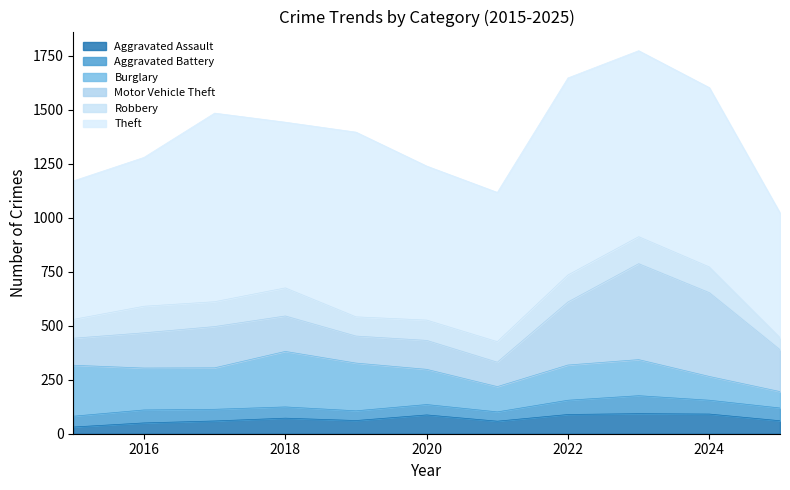

What is the difference between the second highest and minimum values in the Aggravated Battery series?

23